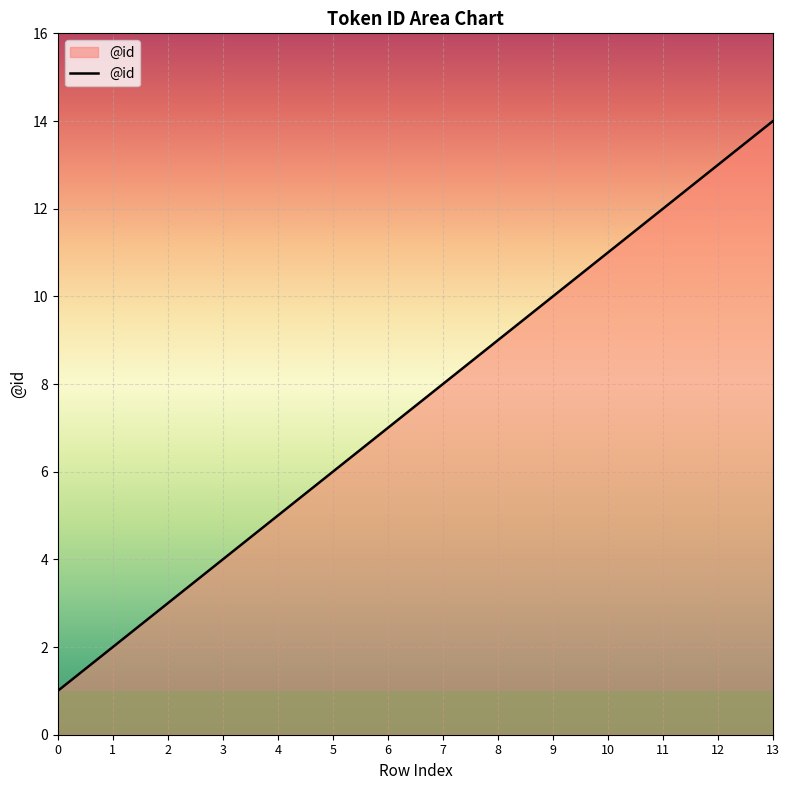

List the labels in order of value, smallest first.

0, 1, 2, 3, 4, 5, 6, 7, 8, 9, 10, 11, 12, 13